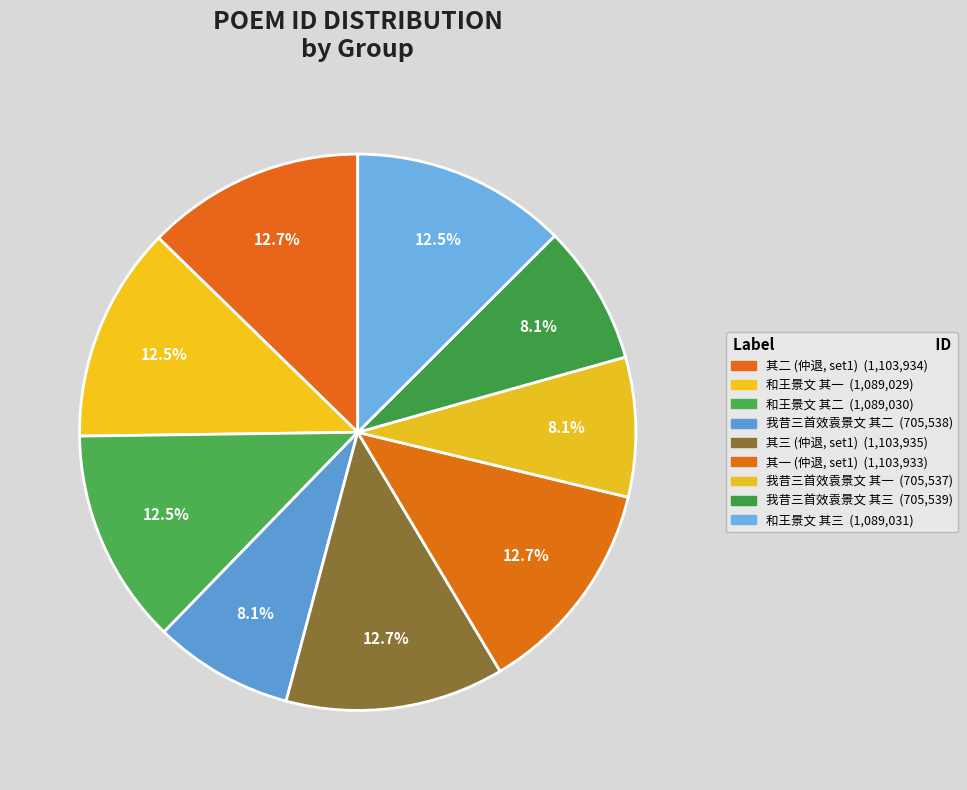

How many slices are in this pie chart?

9